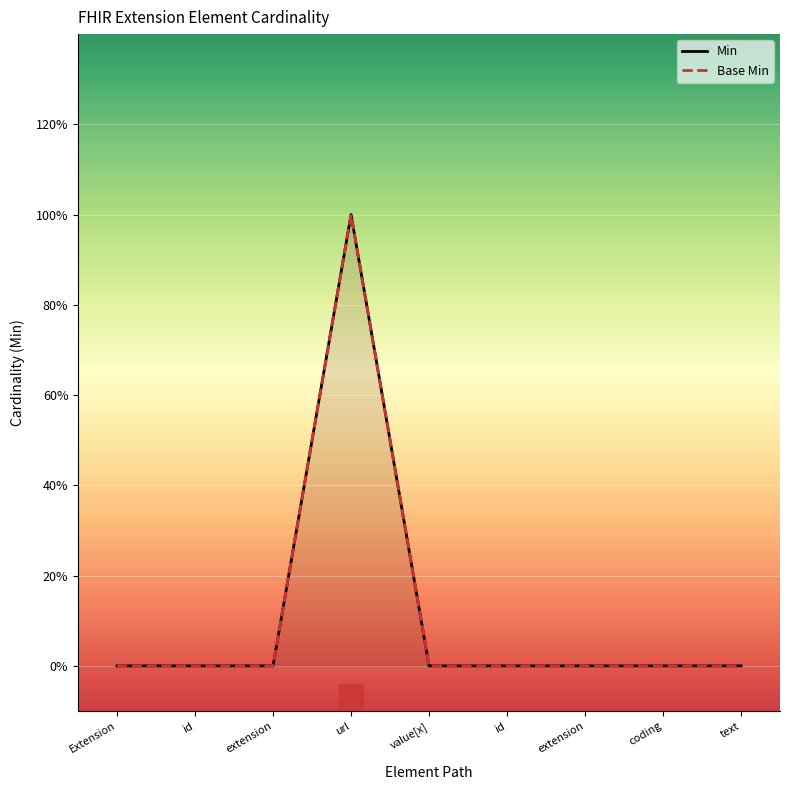

At which category does the chart reach its minimum across all series?

Extension